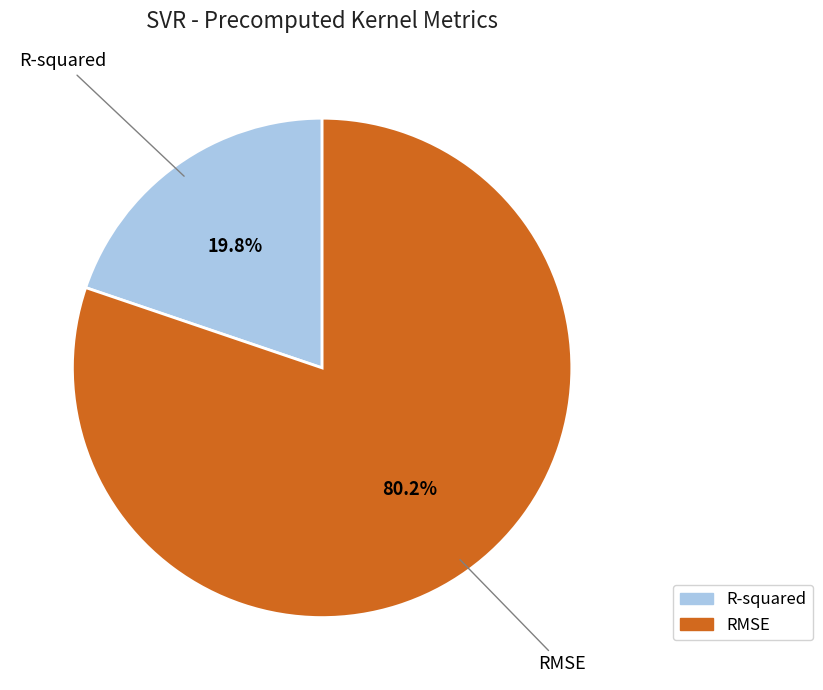

To the nearest percent, what portion does RMSE represent?

80%